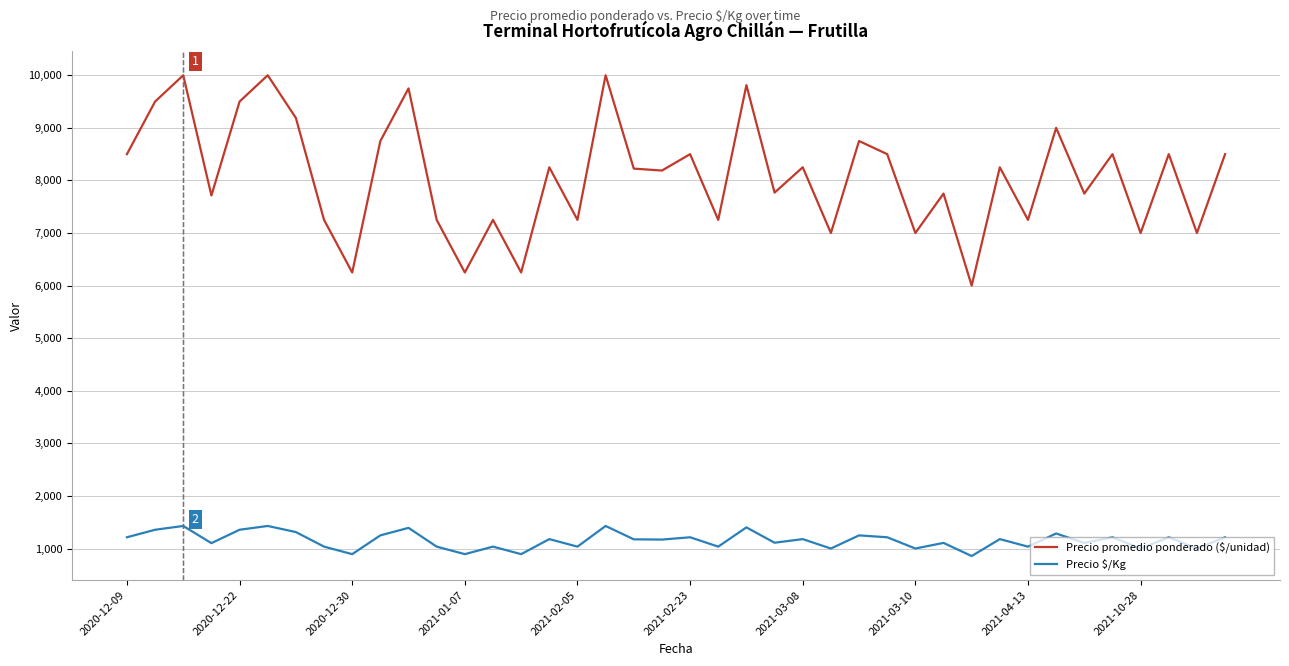

Which series has the widest spread of values?

Precio promedio ponderado ($/unidad)